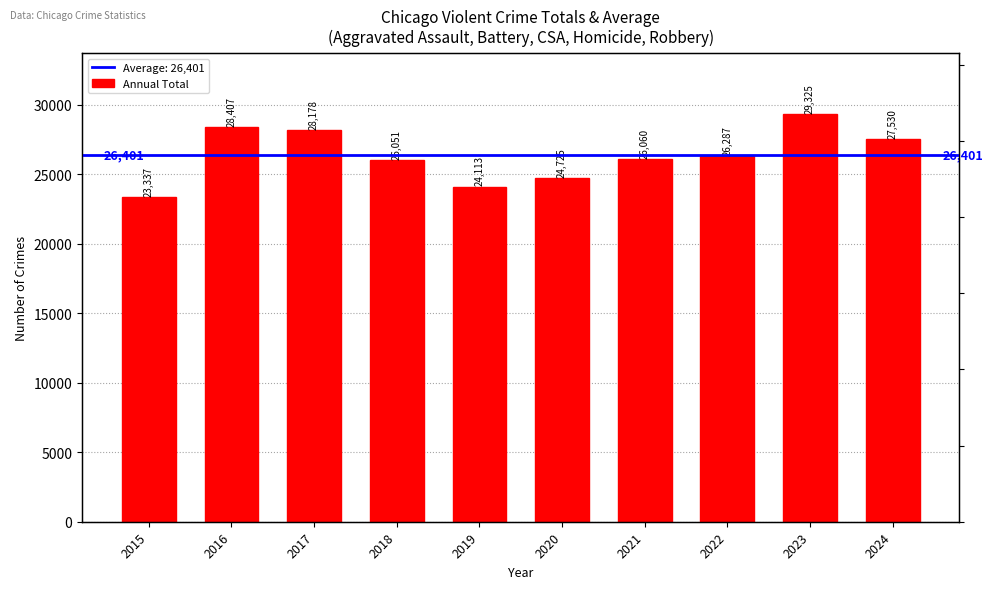

Does the chart contain stacked bars?

No